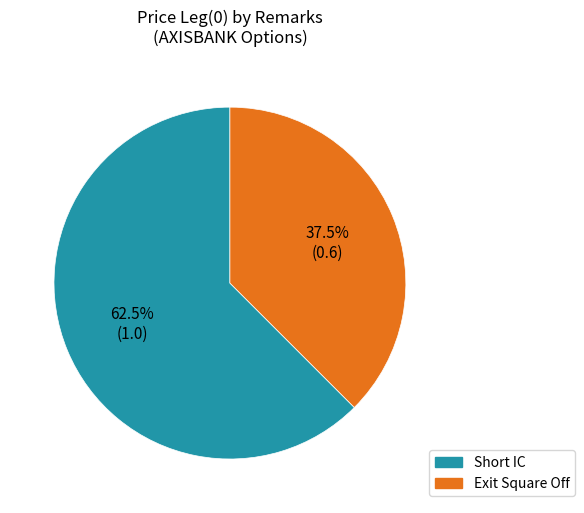

To the nearest percent, what is the average slice percentage?

50%